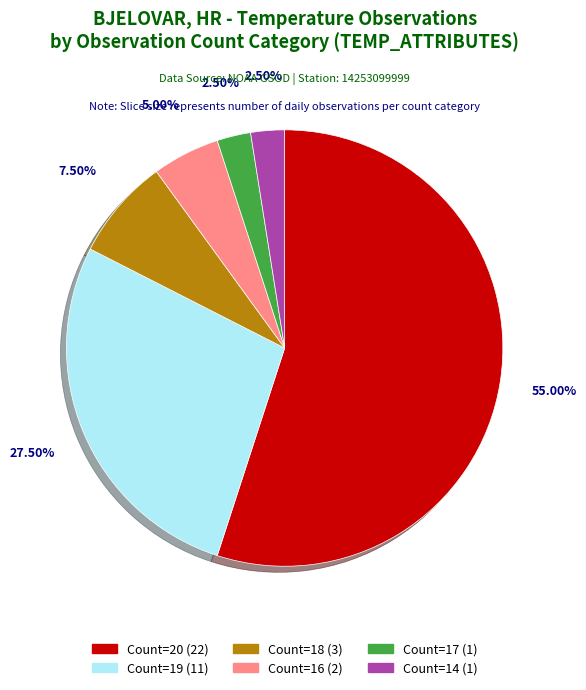

Between Count=16 (2) and Count=18 (3), which is larger?

Count=18 (3)